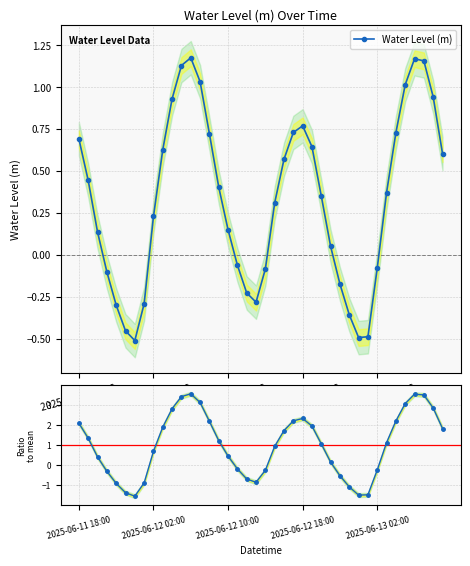

What is the average value of the Ratio to mean series?

1.0